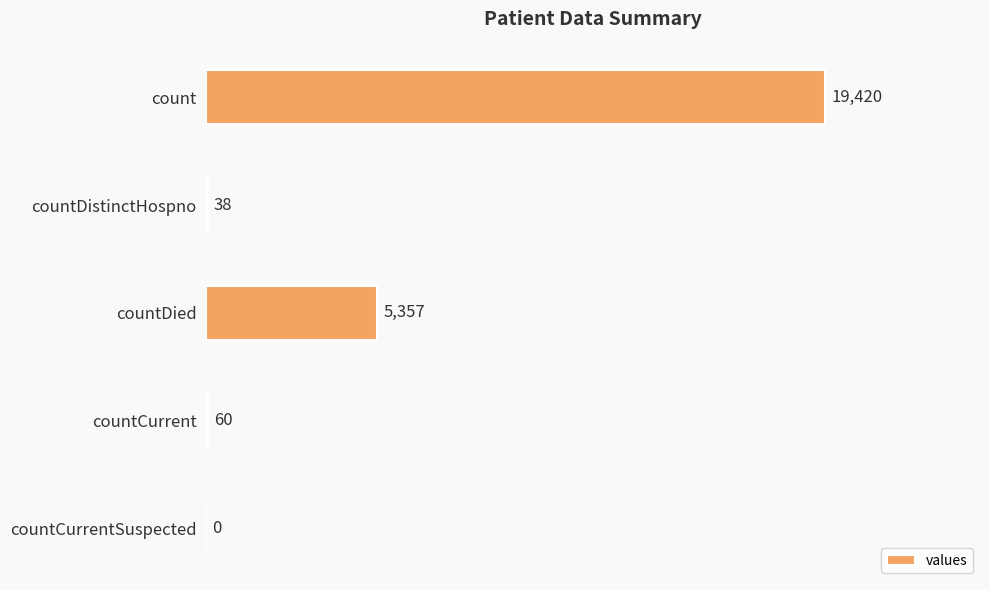

What is the greatest value displayed?

19420